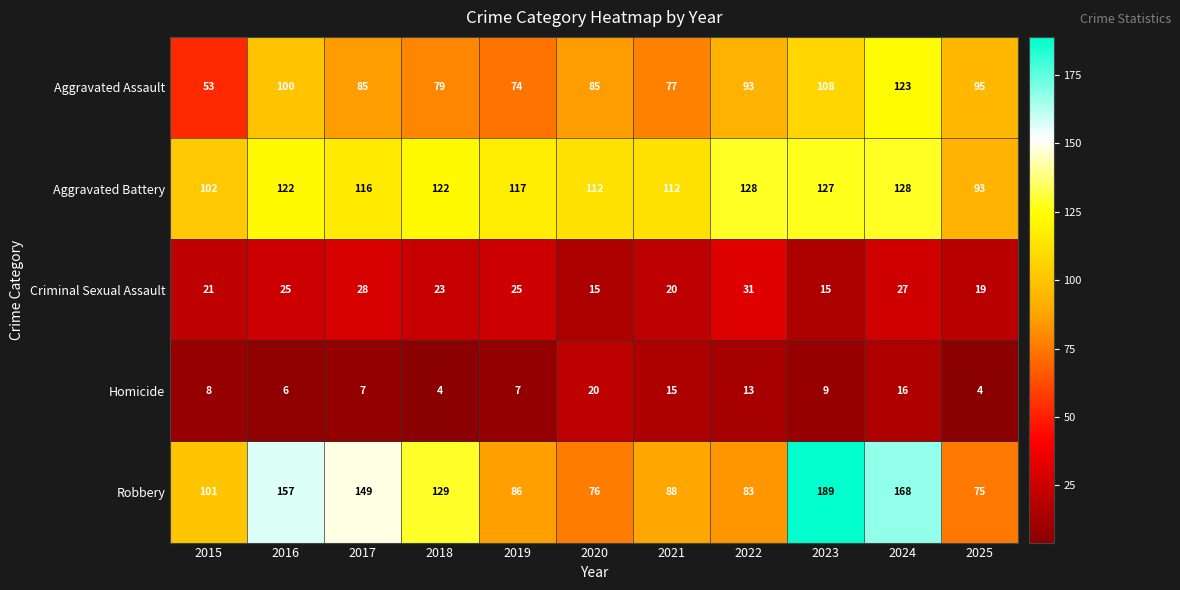

What is the approximate value of Criminal Sexual Assault at 2015, to the nearest 5?

20